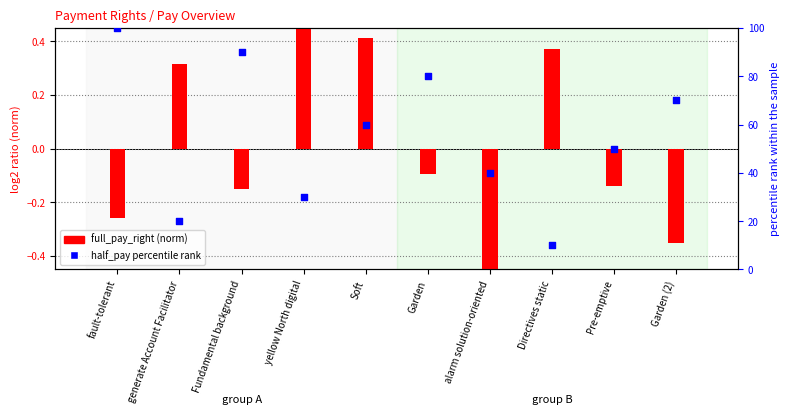

Is the value of full_pay_right (norm) at Directives static greater than the value of half_pay percentile rank at Pre-emptive?

No